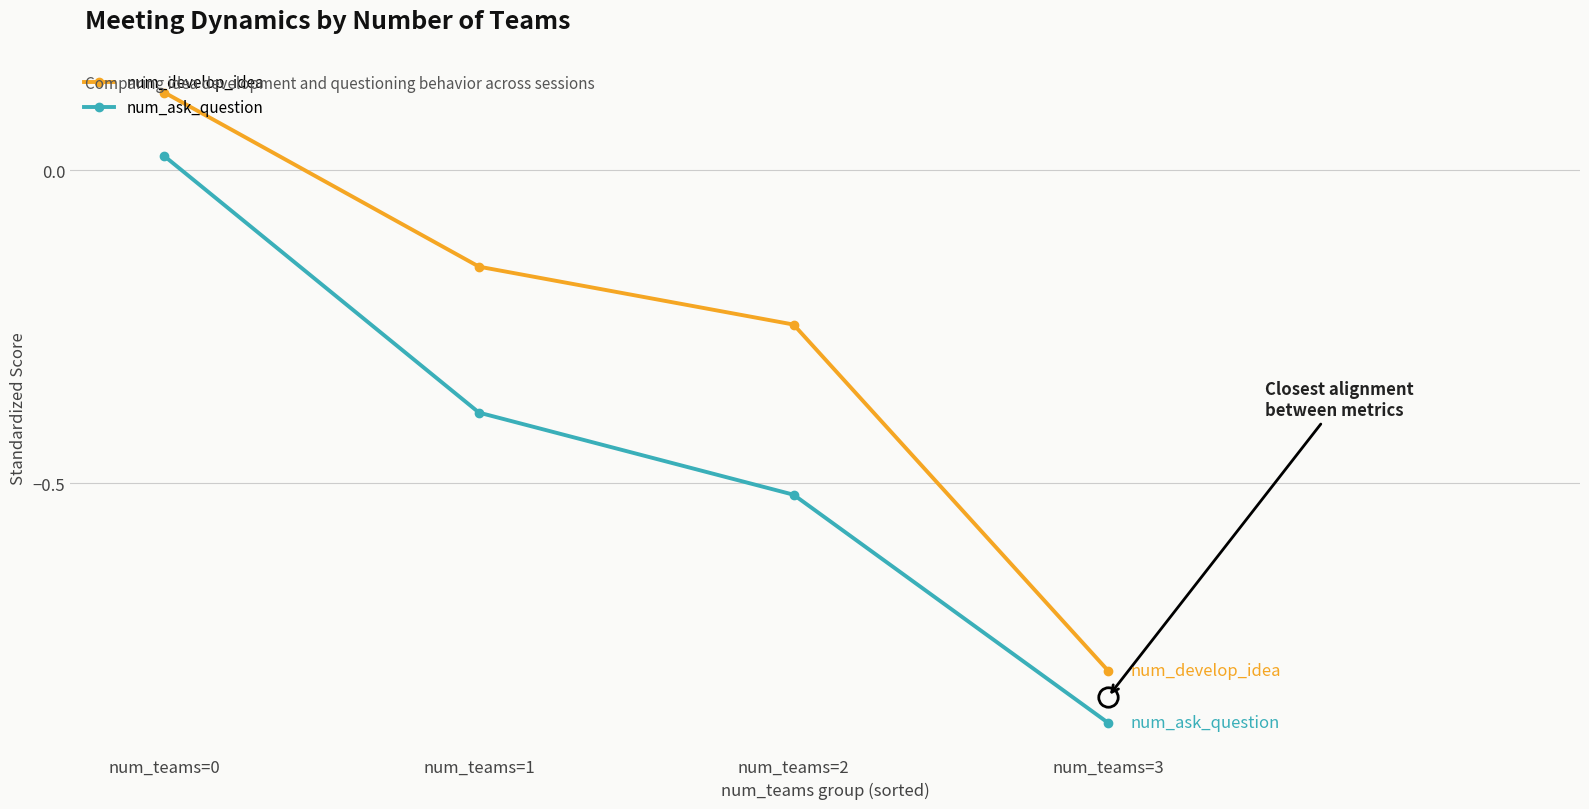

How many distinct data groups are displayed?

2